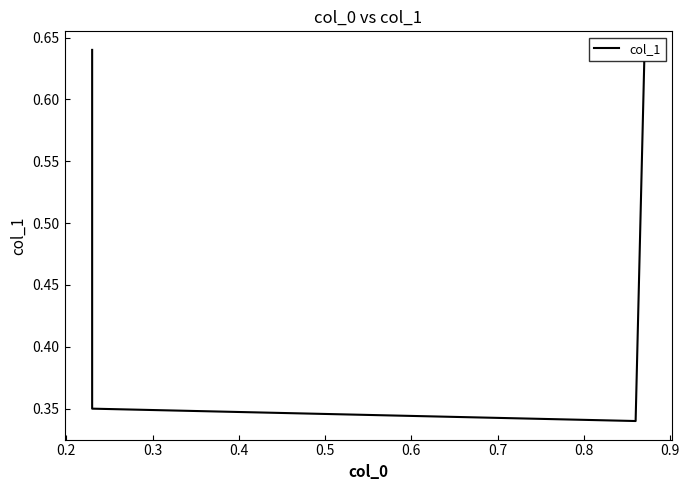

What is the greatest value displayed?

0.6